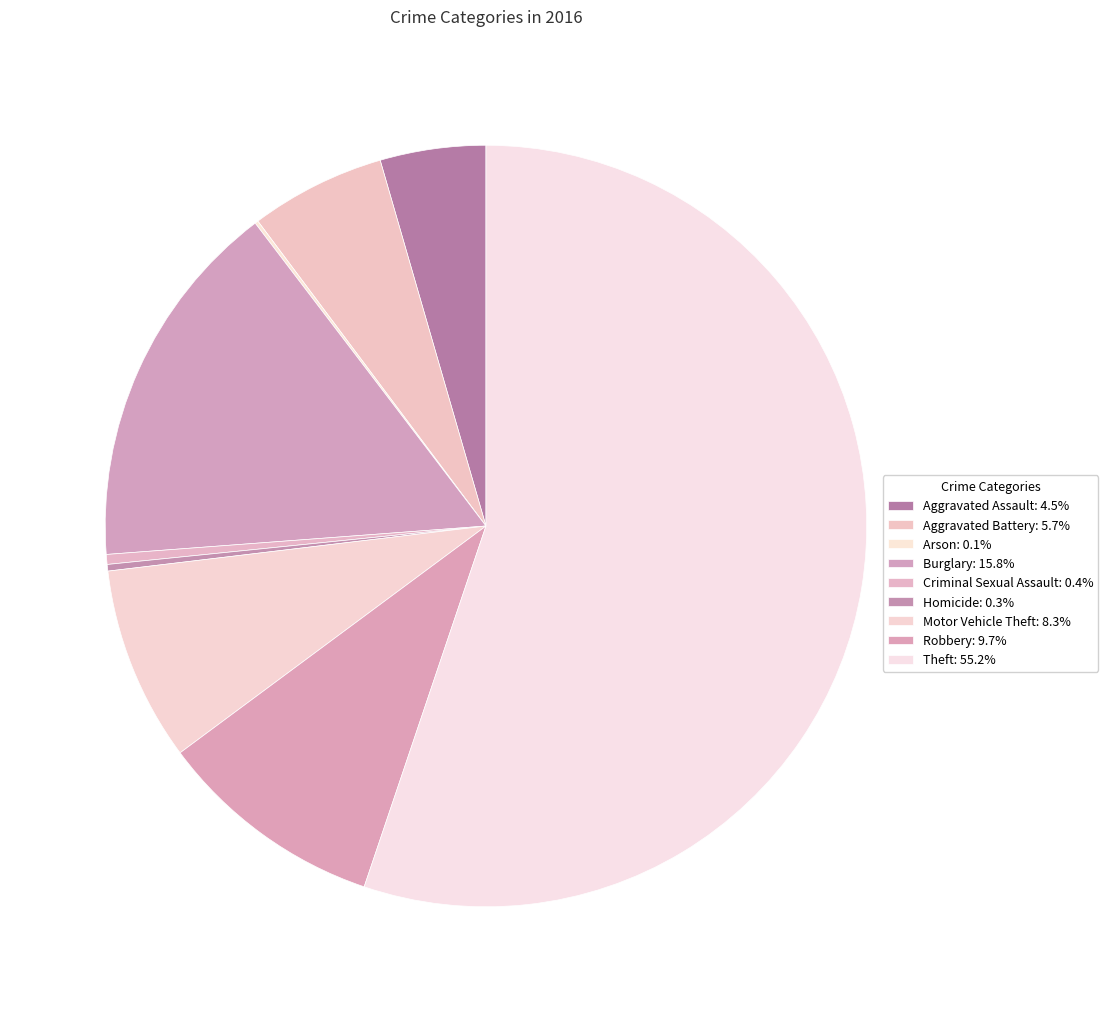

What percentage is the Aggravated Assault slice, to the nearest percent?

4%